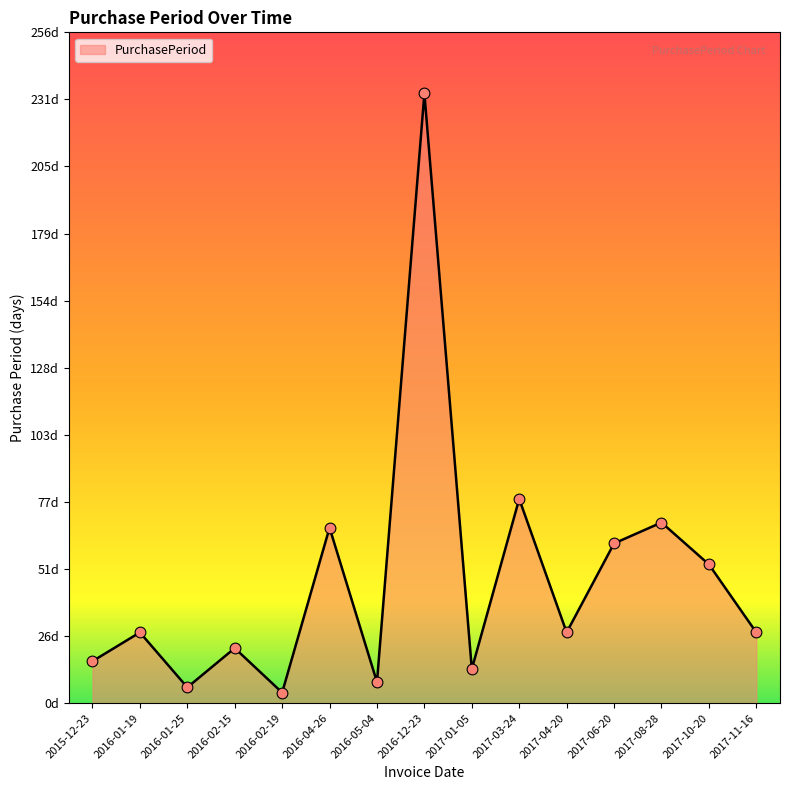

What is the change in value from 2015-12-23 to 2016-12-23?

+217